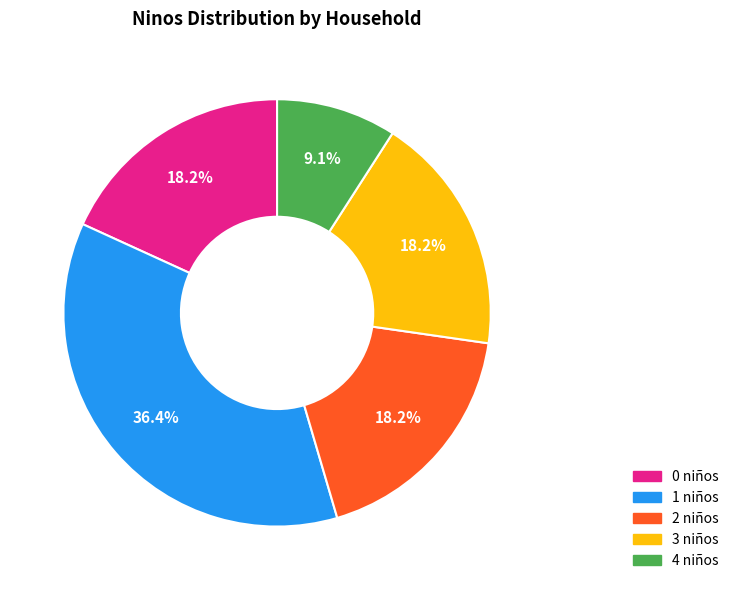

To the nearest percent, what is the difference between the largest and smallest slice percentages?

27%